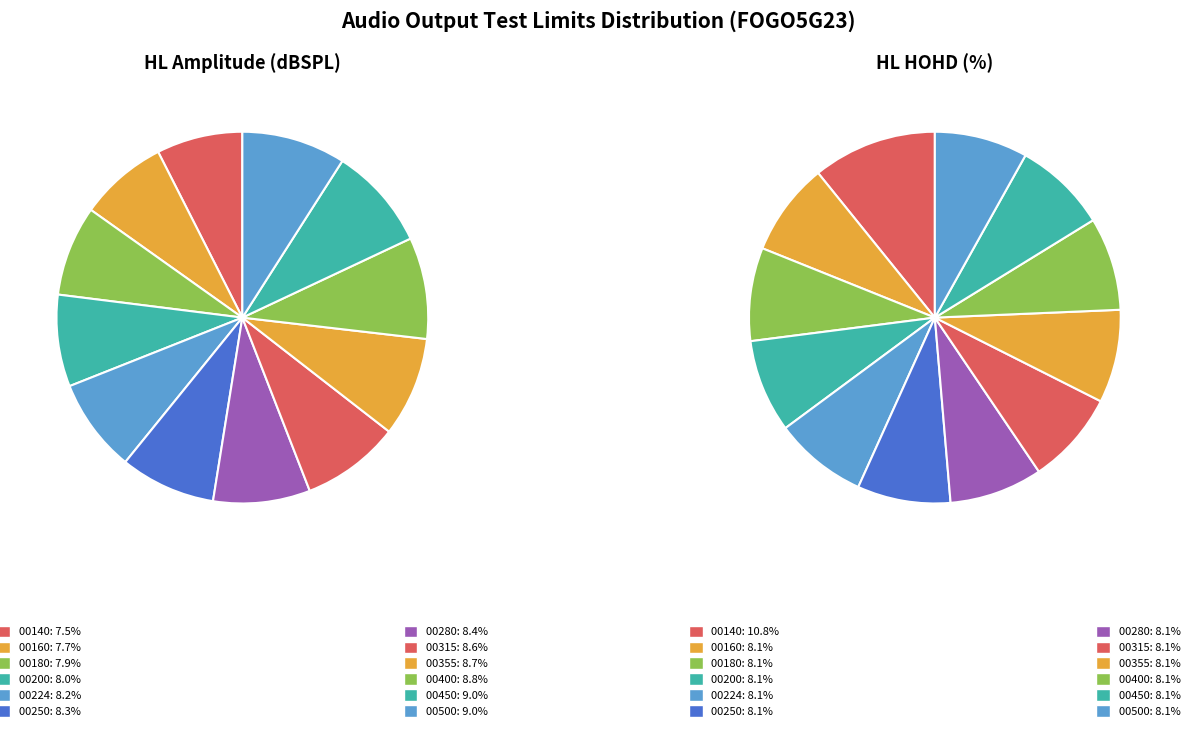

What percentage is the 00315 slice, to the nearest percent?

8%